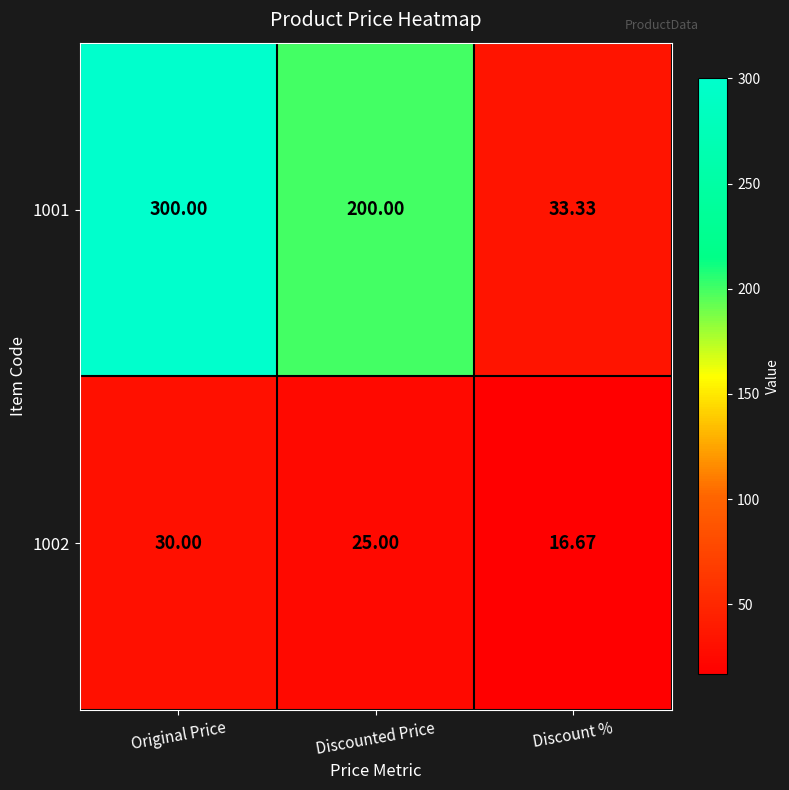

Which category has the highest value across all series?

Original Price